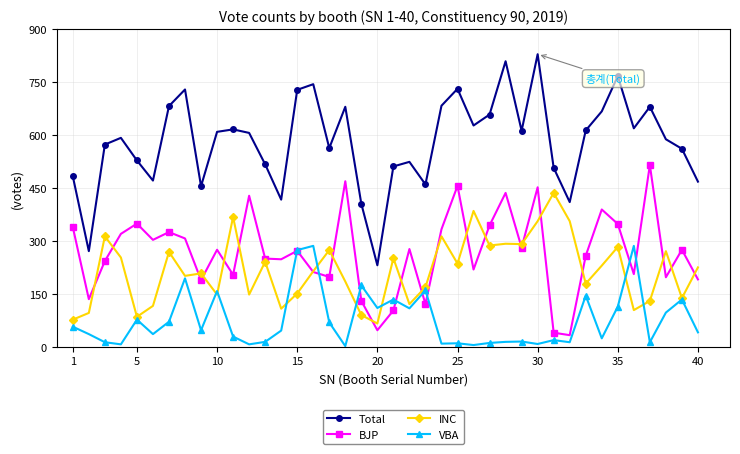

Which series has the largest range (max minus min)?

Total